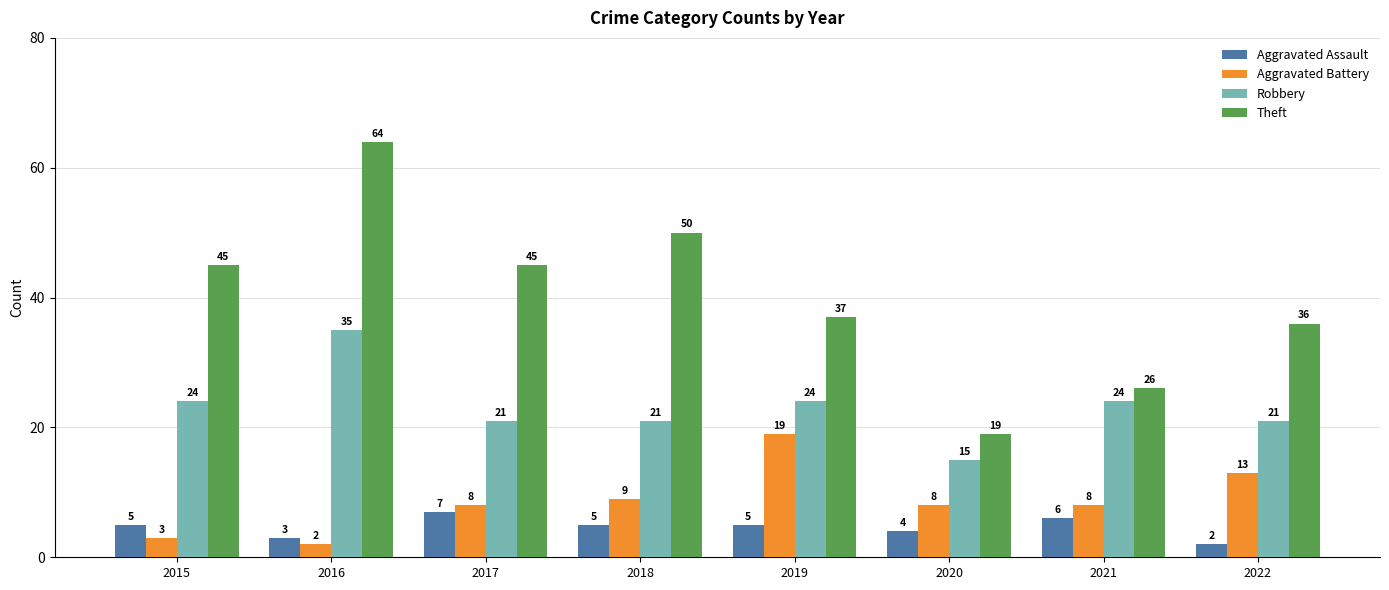

At which category does the chart reach its peak across all series?

2016